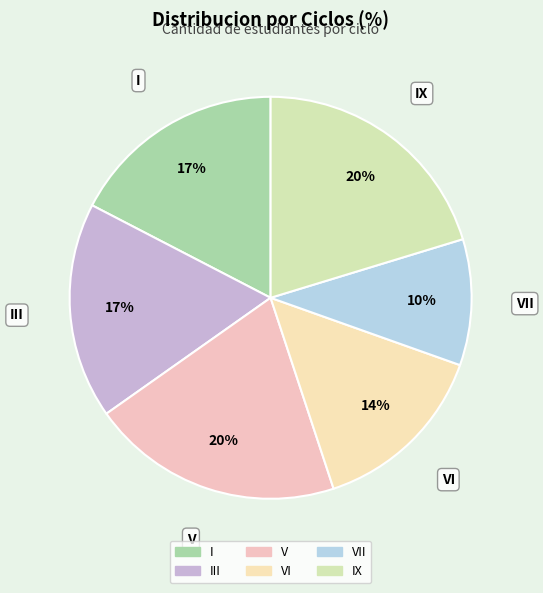

Is there a majority slice in this chart?

No